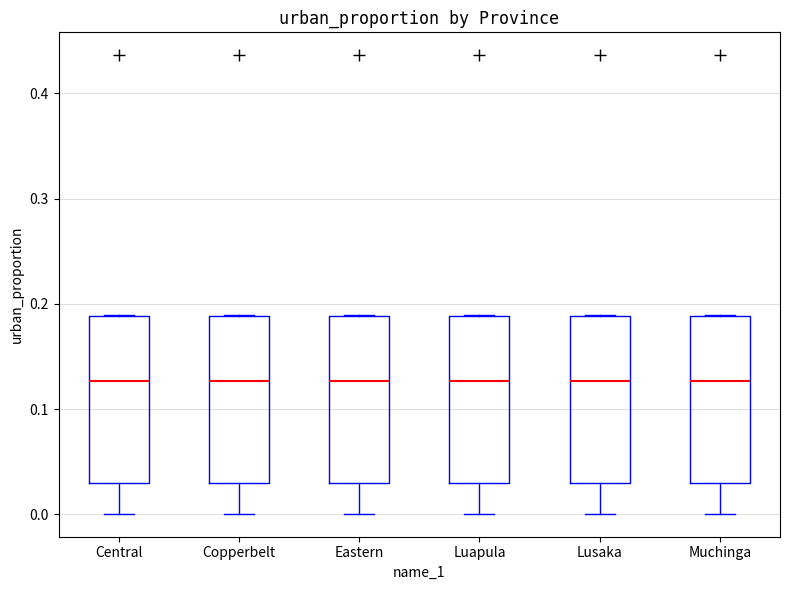

Reading left to right, transcribe this box plot: for each box, give where its median line is, the range the box spans, and where its two whiskers end, as read against the y-axis. The values are not printed on the chart, so give them approximately, as read against the axis.

Central: median 0.13, box 0.03 to 0.19, whiskers 0.00 to 0.19
Copperbelt: median 0.13, box 0.03 to 0.19, whiskers 0.00 to 0.19
Eastern: median 0.13, box 0.03 to 0.19, whiskers 0.00 to 0.19
Luapula: median 0.13, box 0.03 to 0.19, whiskers 0.00 to 0.19
Lusaka: median 0.13, box 0.03 to 0.19, whiskers 0.00 to 0.19
Muchinga: median 0.13, box 0.03 to 0.19, whiskers 0.00 to 0.19